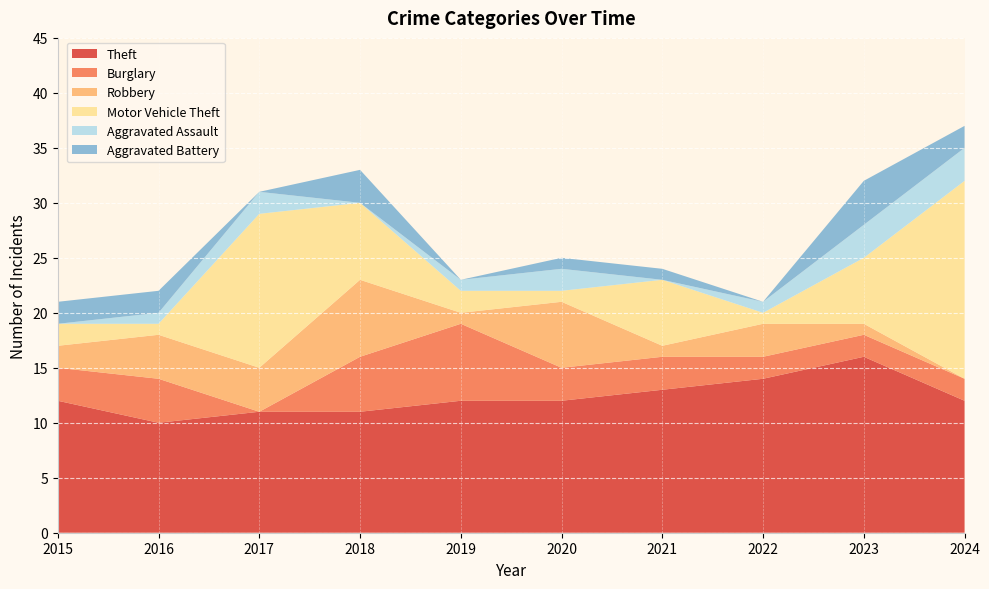

Reading left to right, list all the values displayed in this chart.

Theft: 2015=12	2016=10	2017=11	2018=11	2019=12	2020=12	2021=13	2022=14	2023=16	2024=12
Burglary: 2015=3	2016=4	2017=0	2018=5	2019=7	2020=3	2021=3	2022=2	2023=2	2024=2
Robbery: 2015=2	2016=4	2017=4	2018=7	2019=1	2020=6	2021=1	2022=3	2023=1	2024=0
Motor Vehicle Theft: 2015=2	2016=1	2017=14	2018=7	2019=2	2020=1	2021=6	2022=1	2023=6	2024=18
Aggravated Assault: 2015=0	2016=1	2017=2	2018=0	2019=1	2020=2	2021=0	2022=1	2023=3	2024=3
Aggravated Battery: 2015=2	2016=2	2017=0	2018=3	2019=0	2020=1	2021=1	2022=0	2023=4	2024=2